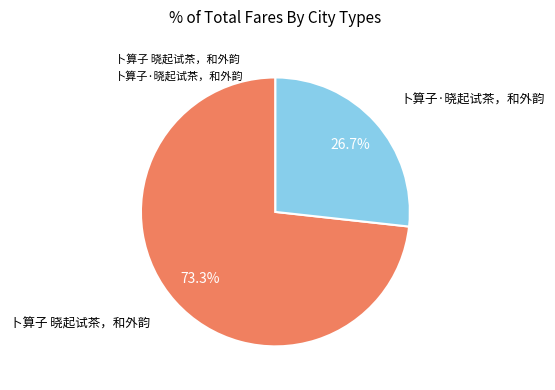

Combined, do 卜算子 晓起试茶，和外韵 and 卜算子·晓起试茶，和外韵 account for over 50%?

Yes